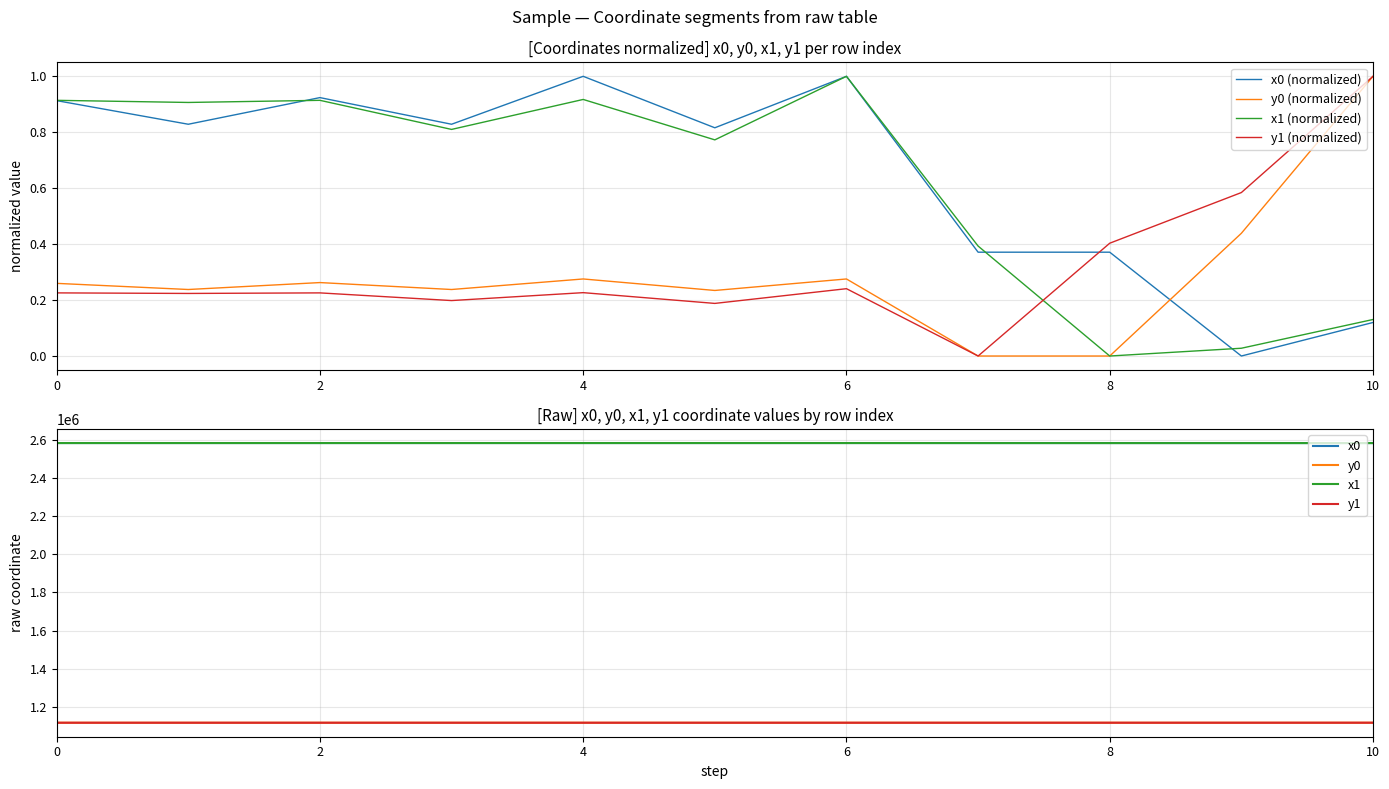

At which category is the sum across all series the highest?

6